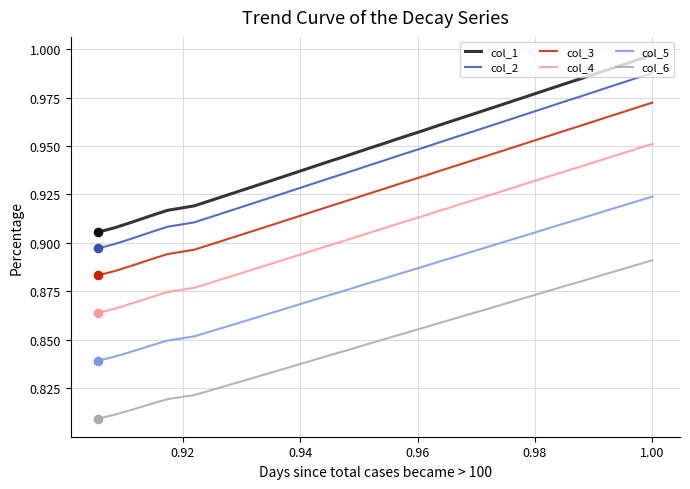

What are all the series names shown in the legend?

col_1, col_2, col_3, col_4, col_5, col_6